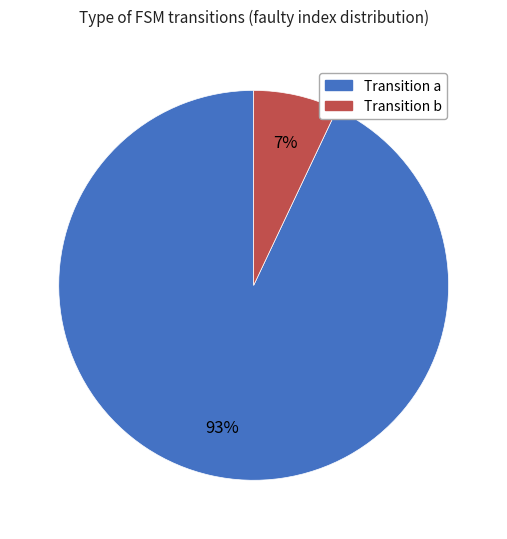

How many slices are in this pie chart?

2